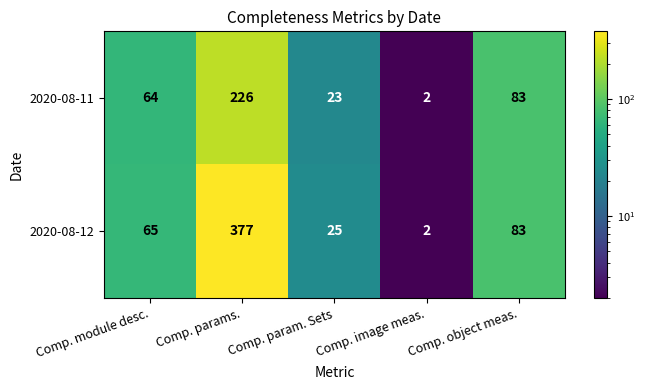

What is the smallest value displayed?

2